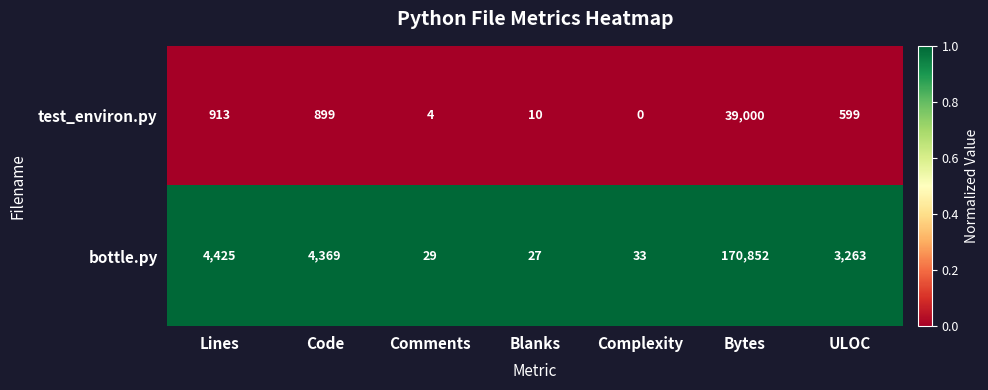

At Code, list the series in order from smallest to largest.

test_environ.py, bottle.py